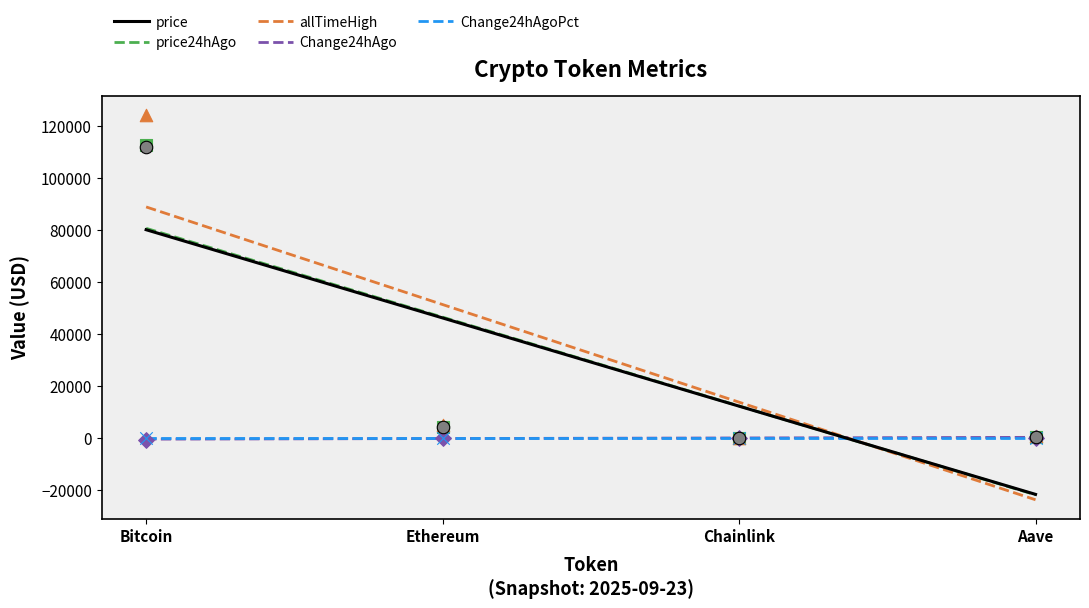

What are all the series names shown in the legend?

price, price24hAgo, Change24hAgo, Change24hAgoPct, allTimeHigh